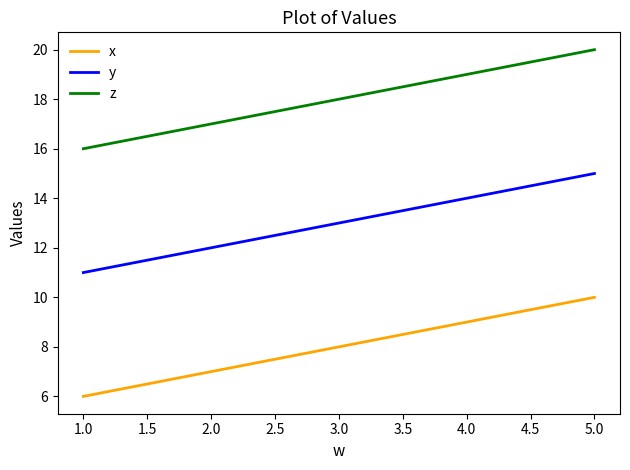

How many values in the x series are below 8?

2